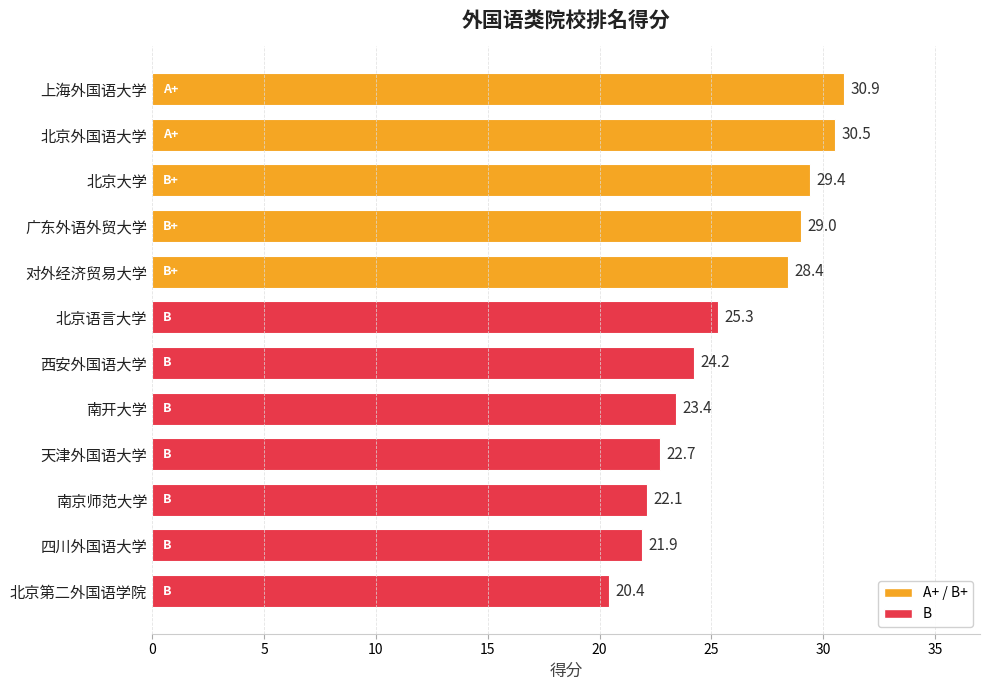

Reading top to bottom, what are all the values shown in this chart?

30.9	30.5	29.4	29.0	28.4	25.3	24.2	23.4	22.7	22.1	21.9	20.4